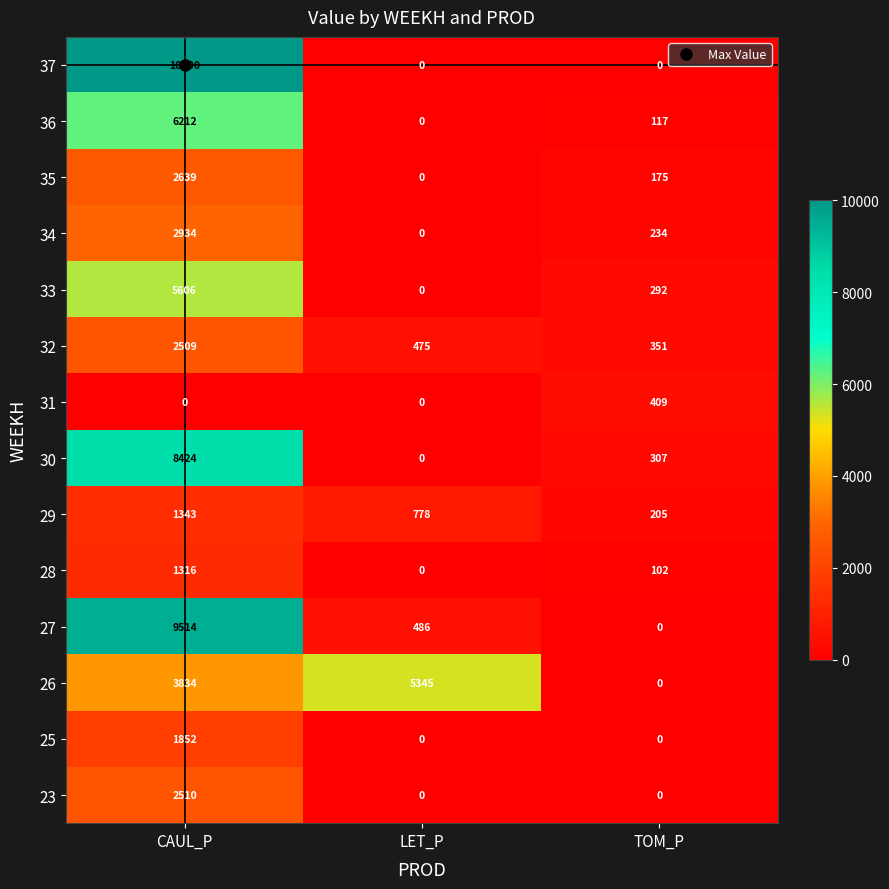

List the series in order of their peak value, highest first.

37, 27, 30, 36, 33, 26, 34, 35, 23, 32, 25, 29, 28, 31